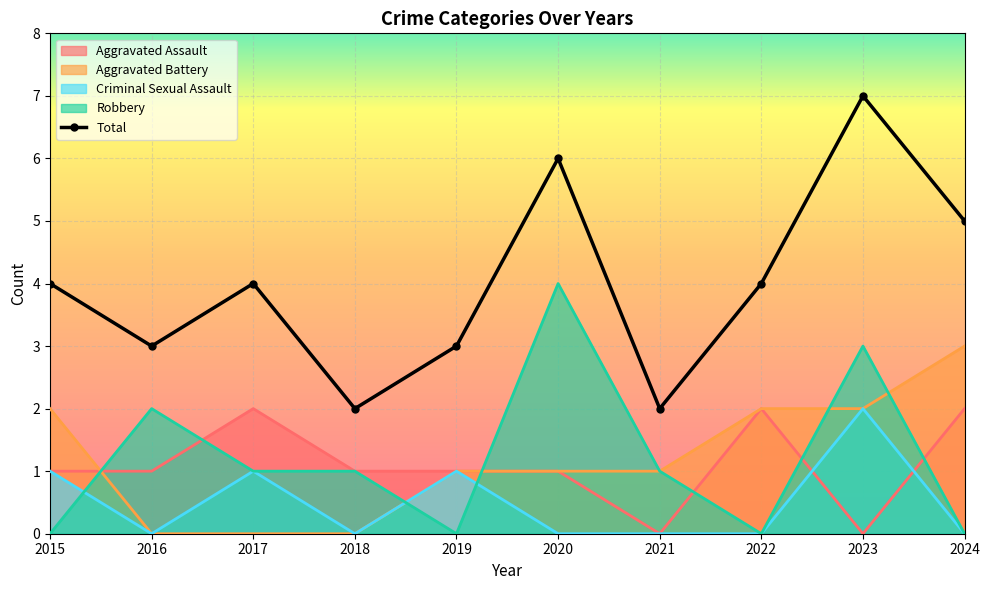

Where is the first local minimum for Robbery?

2019